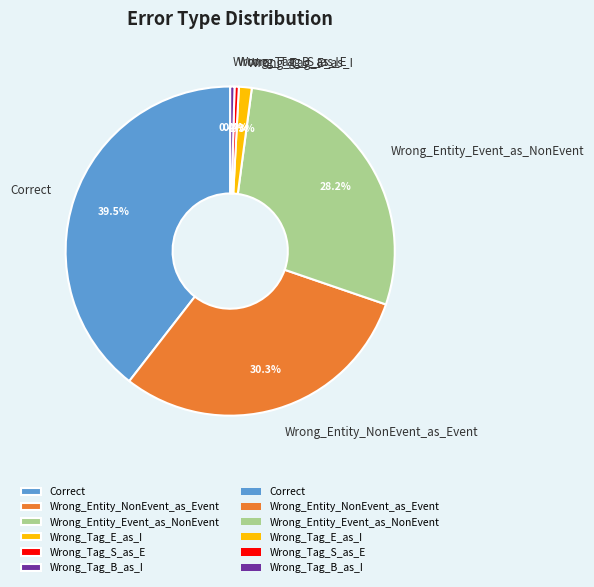

True or false: Wrong_Tag_E_as_I accounts for 9% of the total.

False